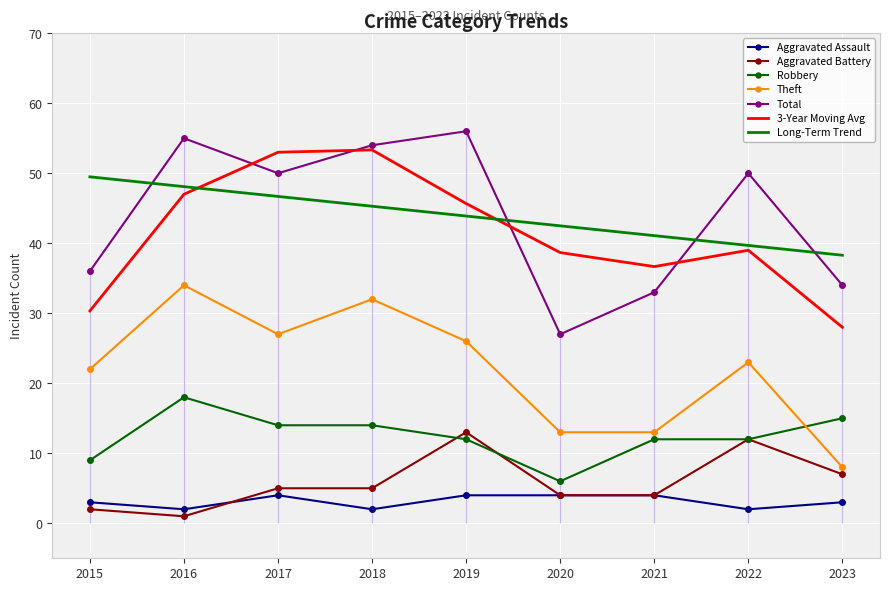

Reading left to right, transcribe all the data shown in this chart.

Aggravated Assault: 3	2	4	2	4	4	4	2	3
Aggravated Battery: 2	1	5	5	13	4	4	12	7
Robbery: 9	18	14	14	12	6	12	12	15
Theft: 22	34	27	32	26	13	13	23	8
Total: 36	55	50	54	56	27	33	50	34